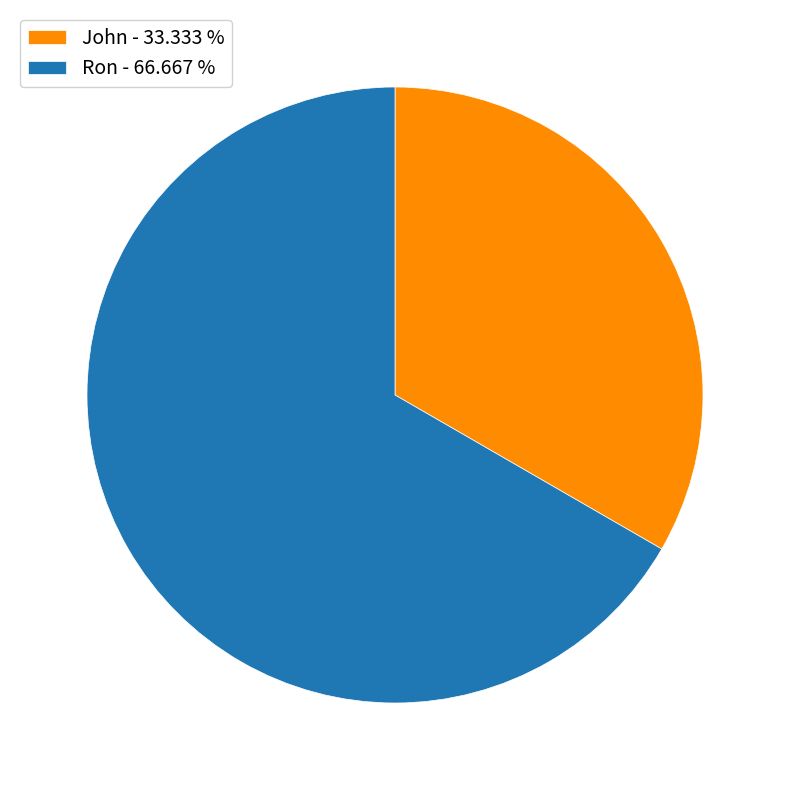

The John slice represents 41% of the pie. True or false?

False